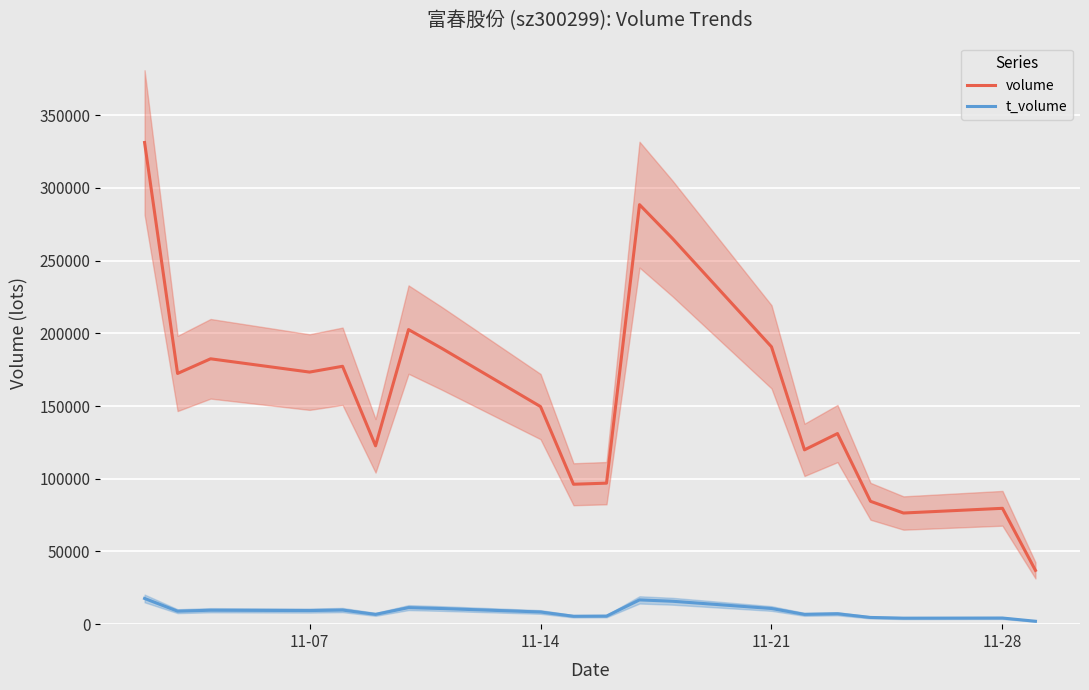

What is the highest value of the t_volume series?

17683